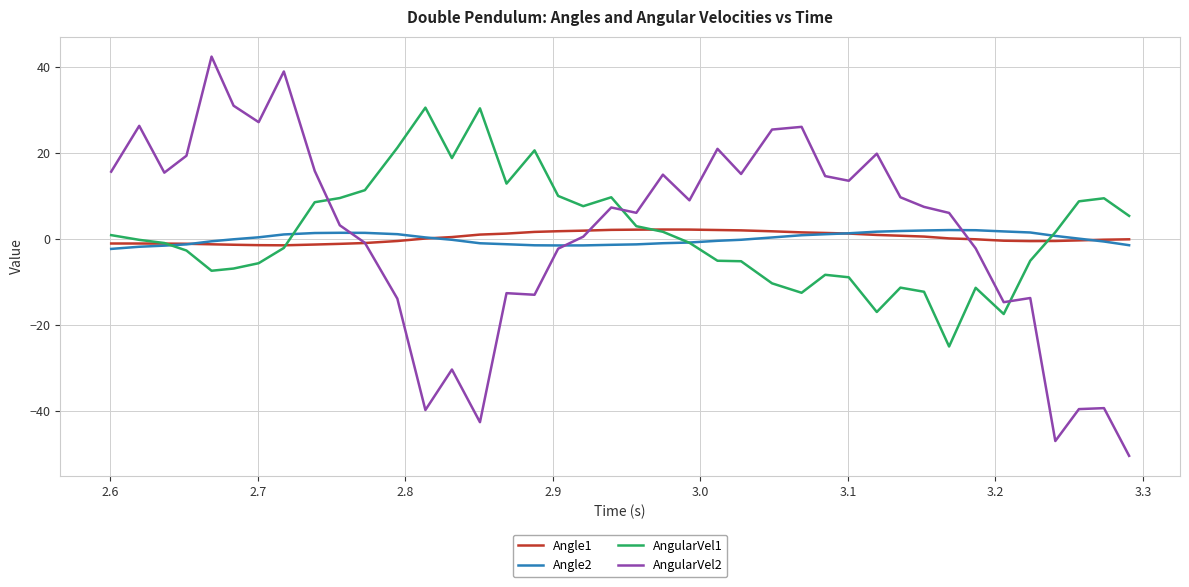

How many lines are shown in the chart?

4